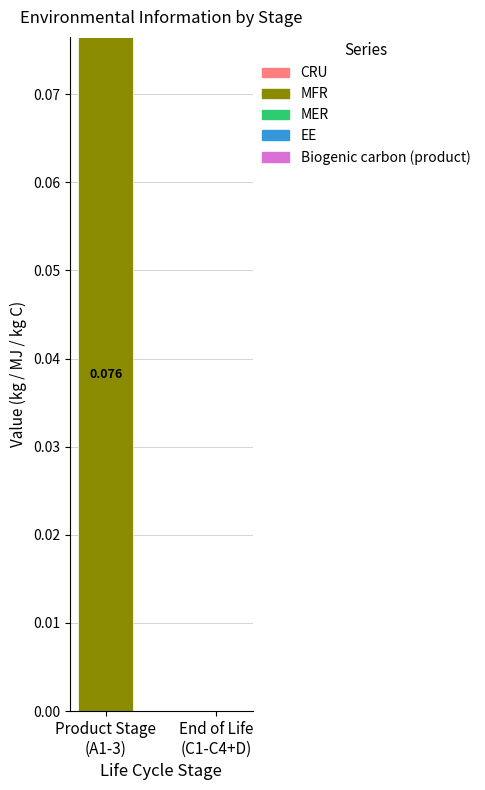

How many categories are shown in the chart?

2